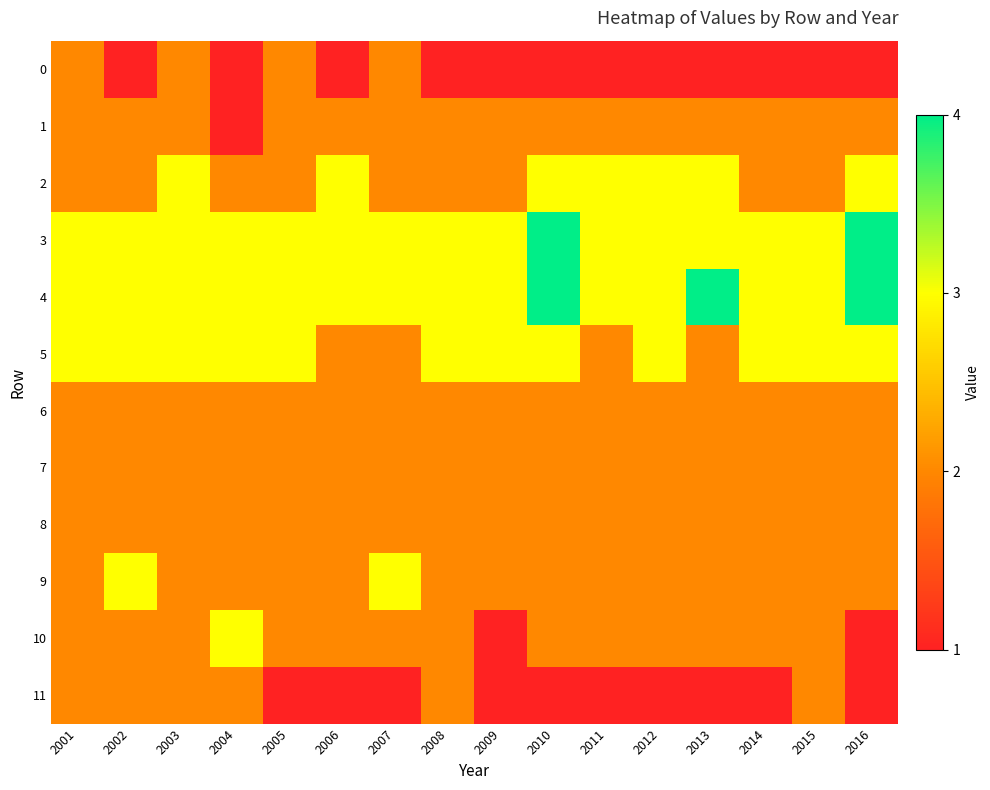

At which category is the sum across all series the highest?

2003